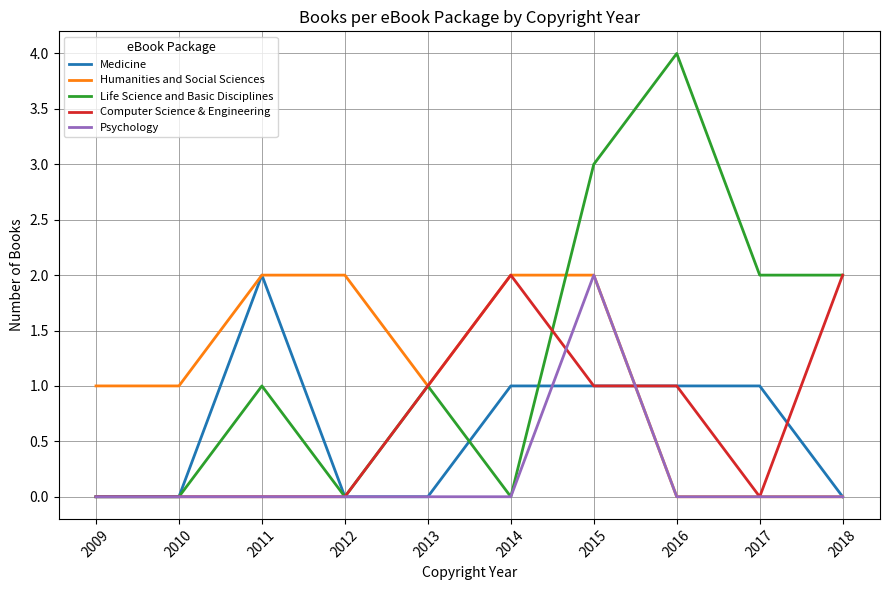

Count the number of categories in the chart.

10